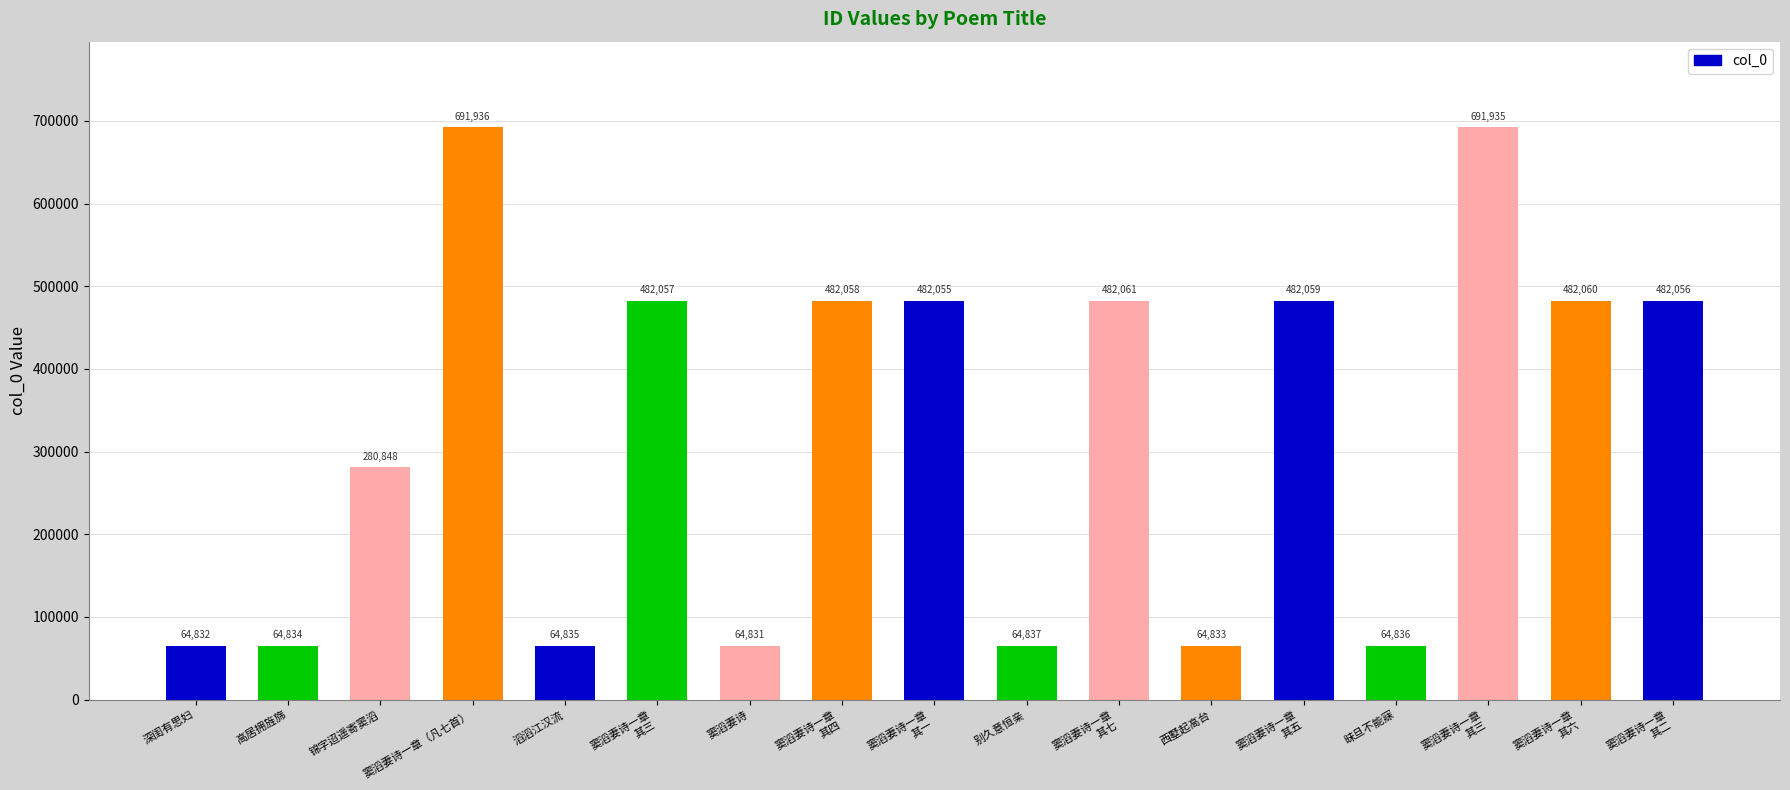

What is the difference between the values at 窦滔妻诗 and 窦滔妻诗一章
其三?

417226